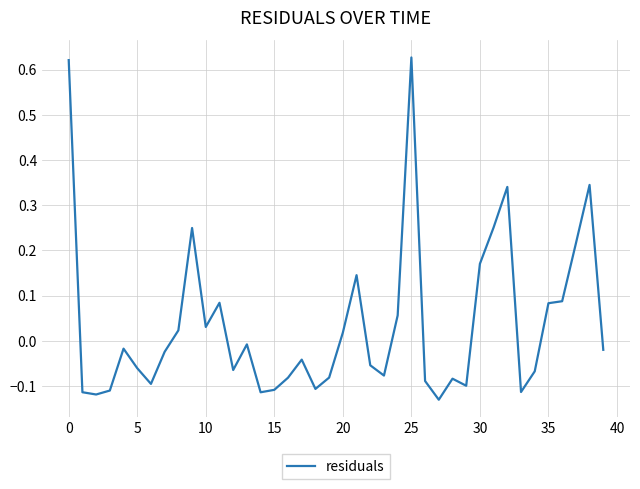

Does the chart display data point markers on the line(s)?

No